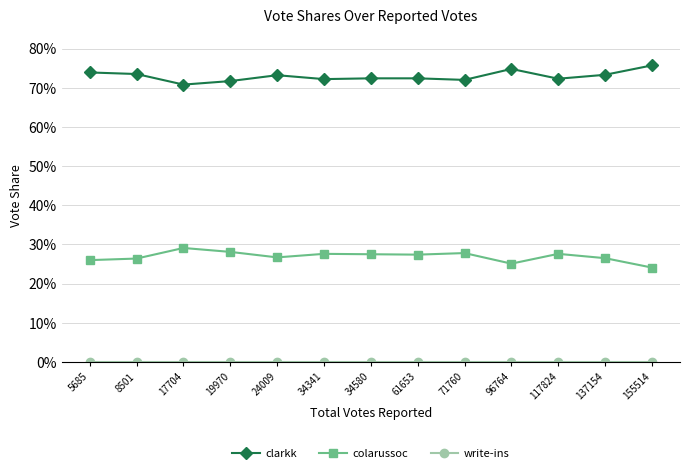

Is this an area chart (filled region under the line)?

No